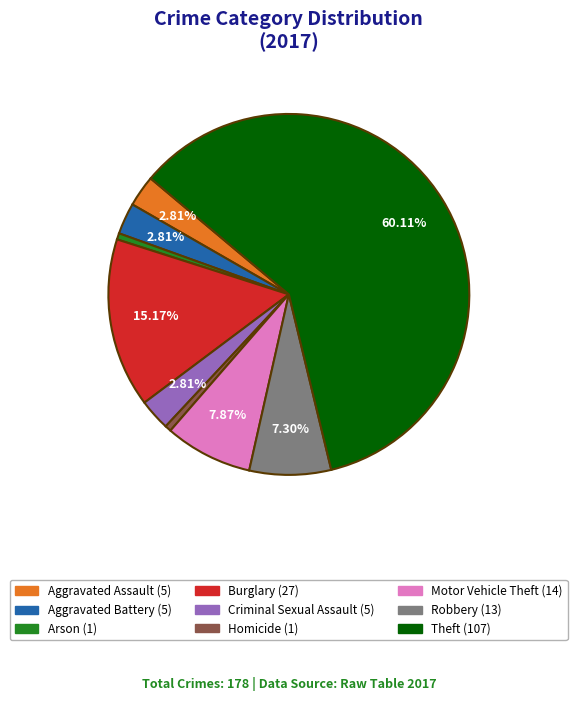

To the nearest percent, what portion does Arson represent?

1%